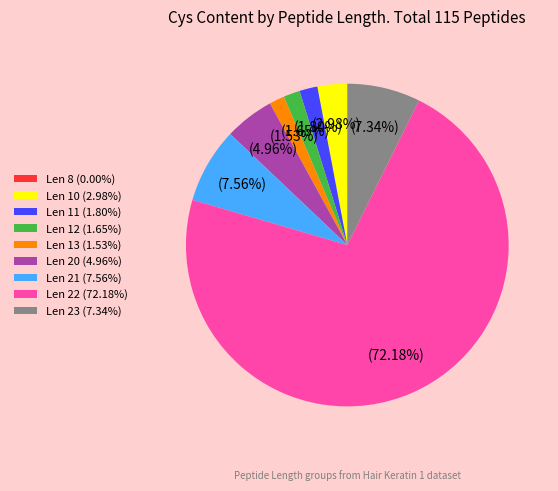

Combined, do Len 10 (2.98%) and Len 23 (7.34%) account for over 50%?

No